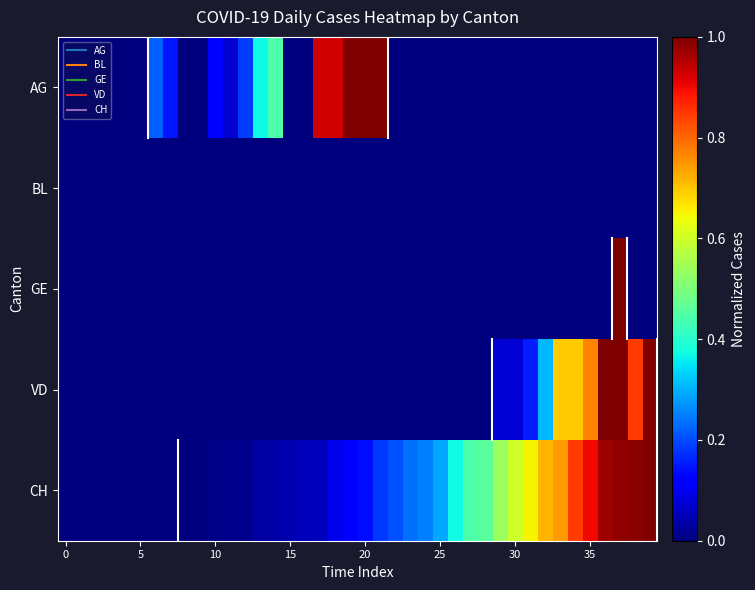

Reading left to right, extract all data points from this chart.

AG: 0.0	0.0	0.0	0.0	0.0	0.0	0.2	0.1	0.0	0.0	0.1	0.1	0.2	0.4	0.4	0.0	0.0	0.9	0.9	1.0	1.0	1.0	0.0	0.0	0.0	0.0	0.0	0.0	0.0	0.0	0.0	0.0	0.0	0.0	0.0	0.0	0.0	0.0	0.0	0.0
BL: 0.0	0.0	0.0	0.0	0.0	0.0	0.0	0.0	0.0	0.0	0.0	0.0	0.0	0.0	0.0	0.0	0.0	0.0	0.0	0.0	0.0	0.0	0.0	0.0	0.0	0.0	0.0	0.0	0.0	0.0	0.0	0.0	0.0	0.0	0.0	0.0	0.0	0.0	0.0	0.0
GE: 0.0	0.0	0.0	0.0	0.0	0.0	0.0	0.0	0.0	0.0	0.0	0.0	0.0	0.0	0.0	0.0	0.0	0.0	0.0	0.0	0.0	0.0	0.0	0.0	0.0	0.0	0.0	0.0	0.0	0.0	0.0	0.0	0.0	0.0	0.0	0.0	0.0	1.0	0.0	0.0
VD: 0.0	0.0	0.0	0.0	0.0	0.0	0.0	0.0	0.0	0.0	0.0	0.0	0.0	0.0	0.0	0.0	0.0	0.0	0.0	0.0	0.0	0.0	0.0	0.0	0.0	0.0	0.0	0.0	0.0	0.1	0.1	0.2	0.3	0.7	0.7	0.8	1.0	1.0	0.8	1.0
CH: 0.0	0.0	0.0	0.0	0.0	0.0	0.0	0.0	0.0	0.0	0.0	0.0	0.0	0.0	0.0	0.0	0.1	0.1	0.1	0.1	0.1	0.2	0.2	0.2	0.3	0.3	0.4	0.4	0.5	0.5	0.6	0.6	0.7	0.7	0.8	0.9	1.0	1.0	1.0	1.0